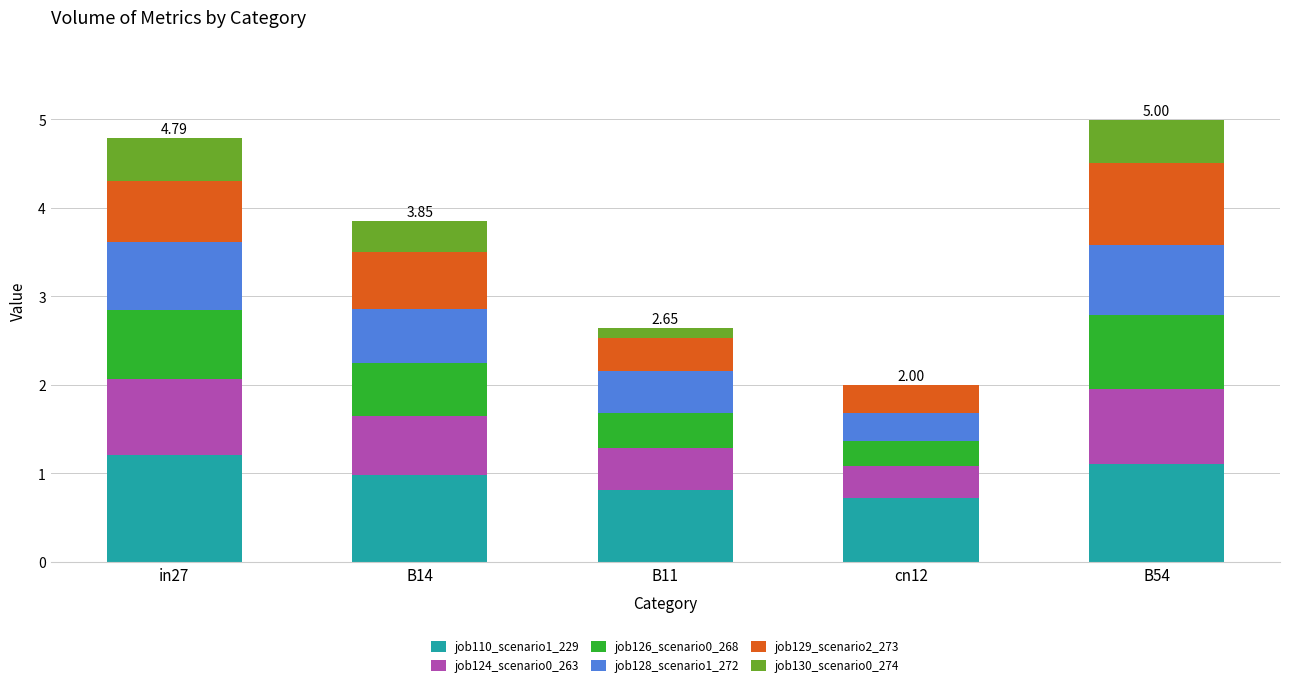

What is the total value across all series at B11?

2.6